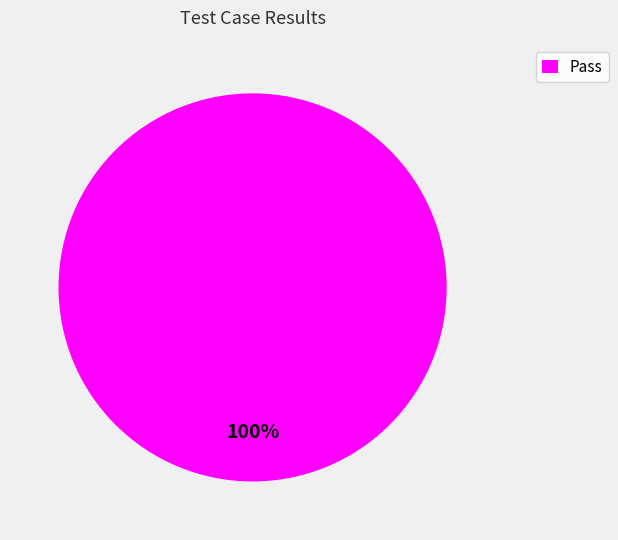

Rank the categories by value from lowest to highest.

Pass